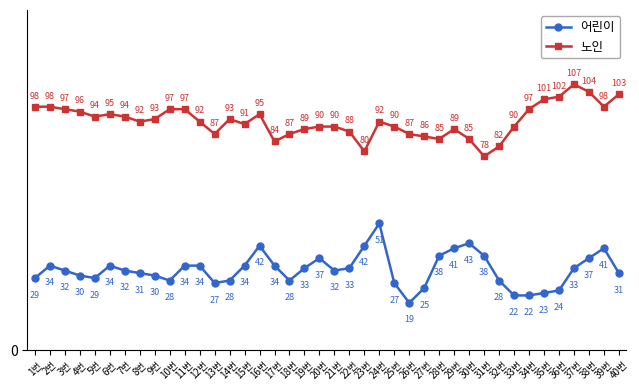

Reading left to right, transcribe all the data shown in this chart.

어린이: 1번=29	2번=34	3번=32	4번=30	5번=29	6번=34	7번=32	8번=31	9번=30	10번=28	11번=34	12번=34	13번=27	14번=28	15번=34	16번=42	17번=34	18번=28	19번=33	20번=37	21번=32	22번=33	23번=42	24번=51	25번=27	26번=19	27번=25	28번=38	29번=41	30번=43	31번=38	32번=28	33번=22	34번=22	35번=23	36번=24	37번=33	38번=37	39번=41	40번=31
노인: 1번=98	2번=98	3번=97	4번=96	5번=94	6번=95	7번=94	8번=92	9번=93	10번=97	11번=97	12번=92	13번=87	14번=93	15번=91	16번=95	17번=84	18번=87	19번=89	20번=90	21번=90	22번=88	23번=80	24번=92	25번=90	26번=87	27번=86	28번=85	29번=89	30번=85	31번=78	32번=82	33번=90	34번=97	35번=101	36번=102	37번=107	38번=104	39번=98	40번=103